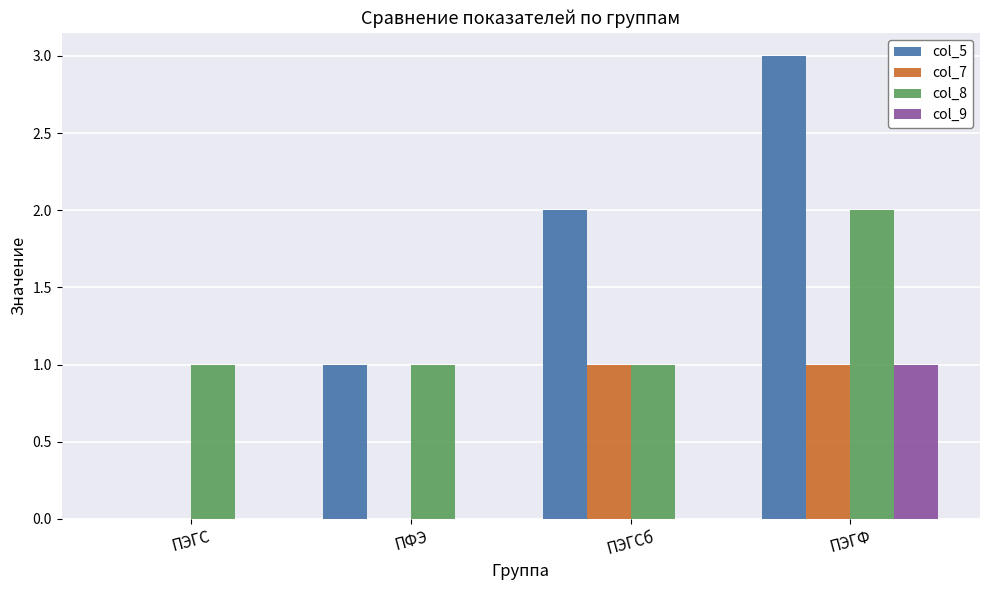

Is the value of col_7 at ПЭГС greater than the value of col_9 at ПЭГФ?

No